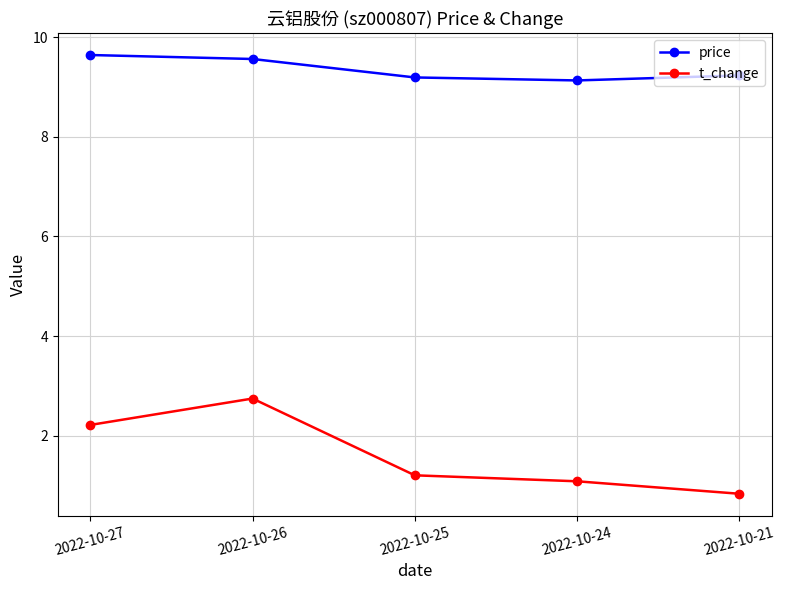

How many series are shown in this chart?

2